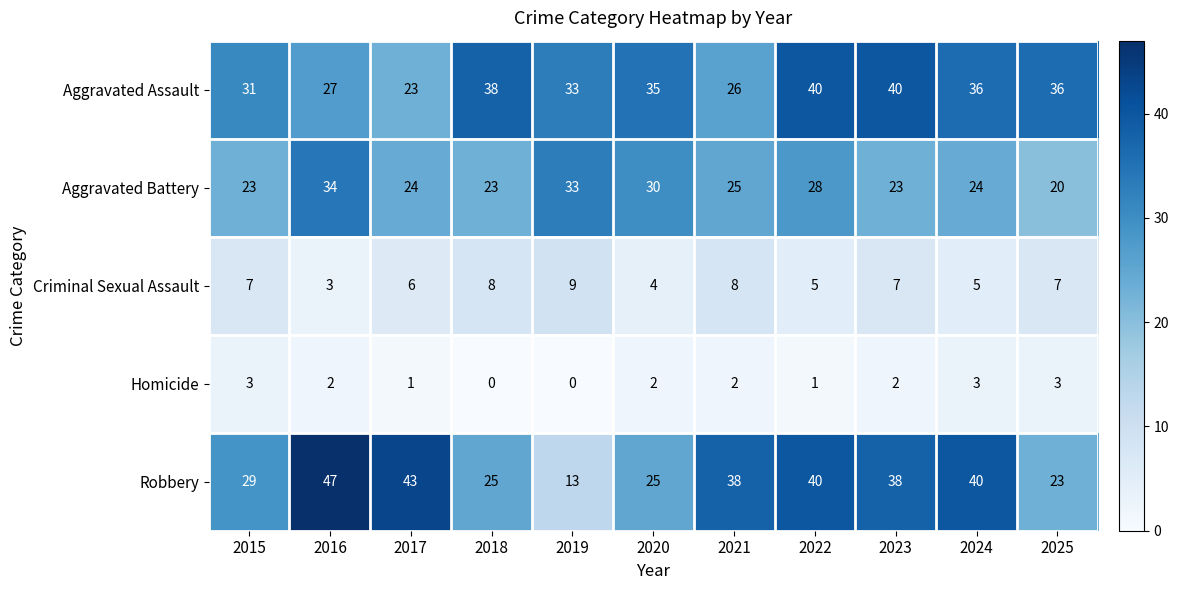

At how many categories does at least one series exceed 16?

11